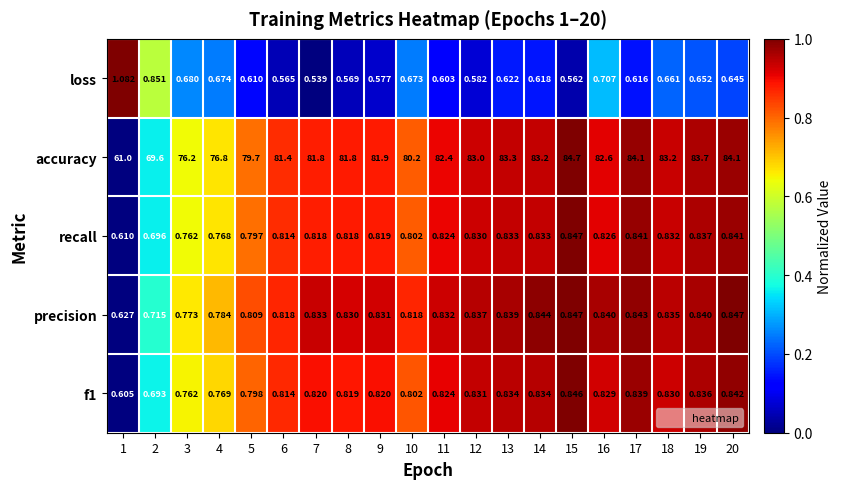

What is the total value across all series at 3?

79.2